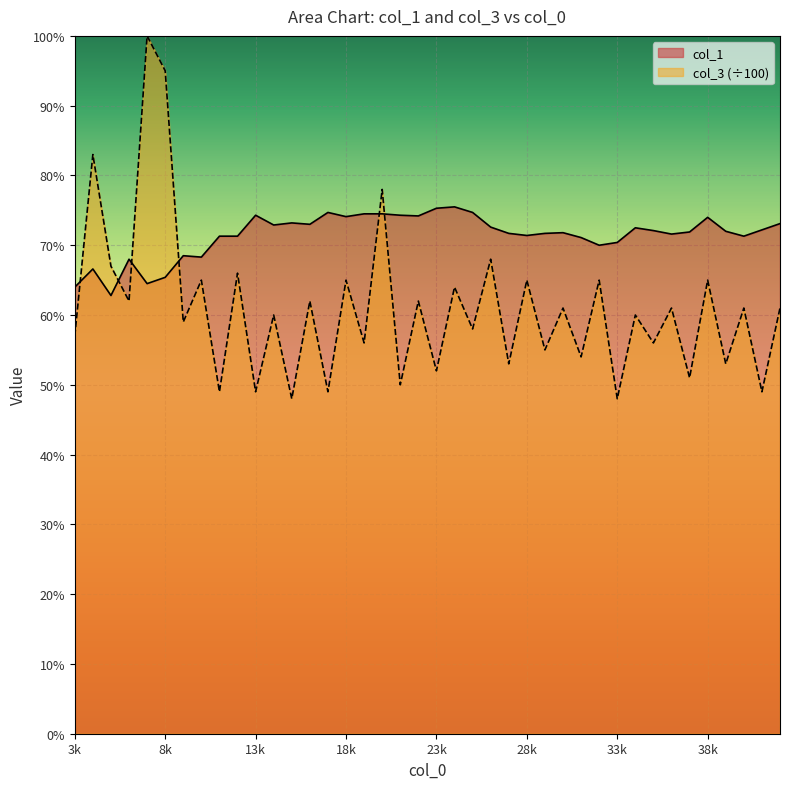

What is the spread (max minus min) of values at 28k?

0.1